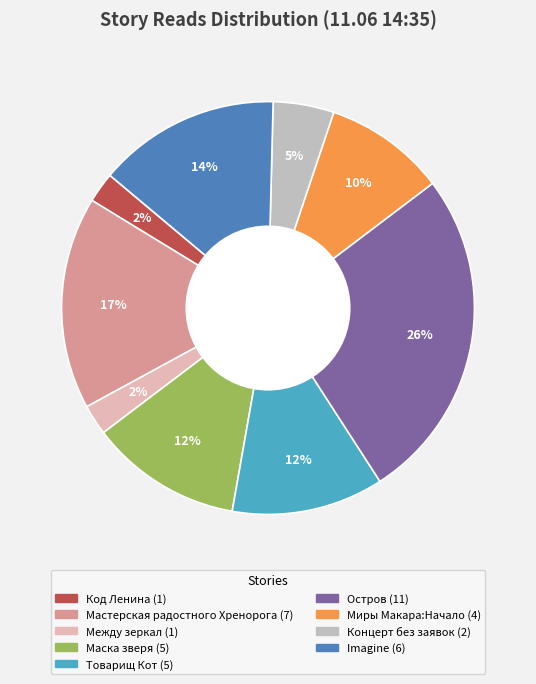

Does any single category account for the majority?

No